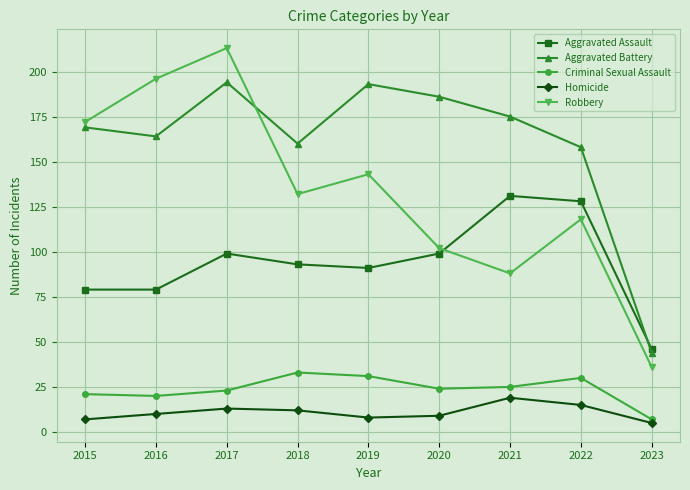

What are all the series names shown in the legend?

Aggravated Assault, Aggravated Battery, Criminal Sexual Assault, Homicide, Robbery